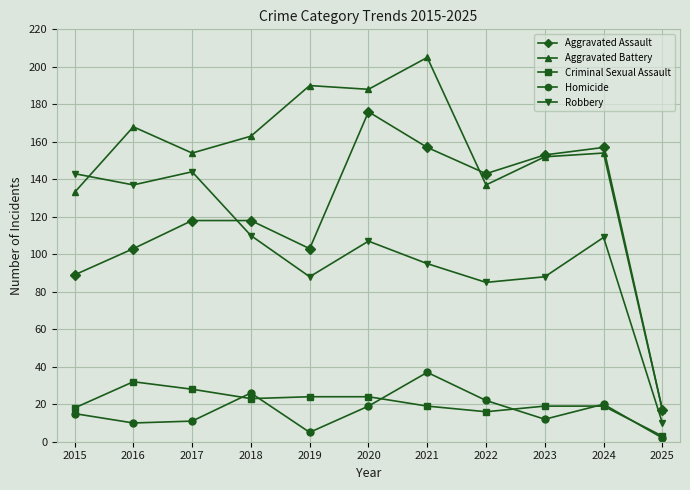

What is the sum of all Aggravated Battery values?

1661